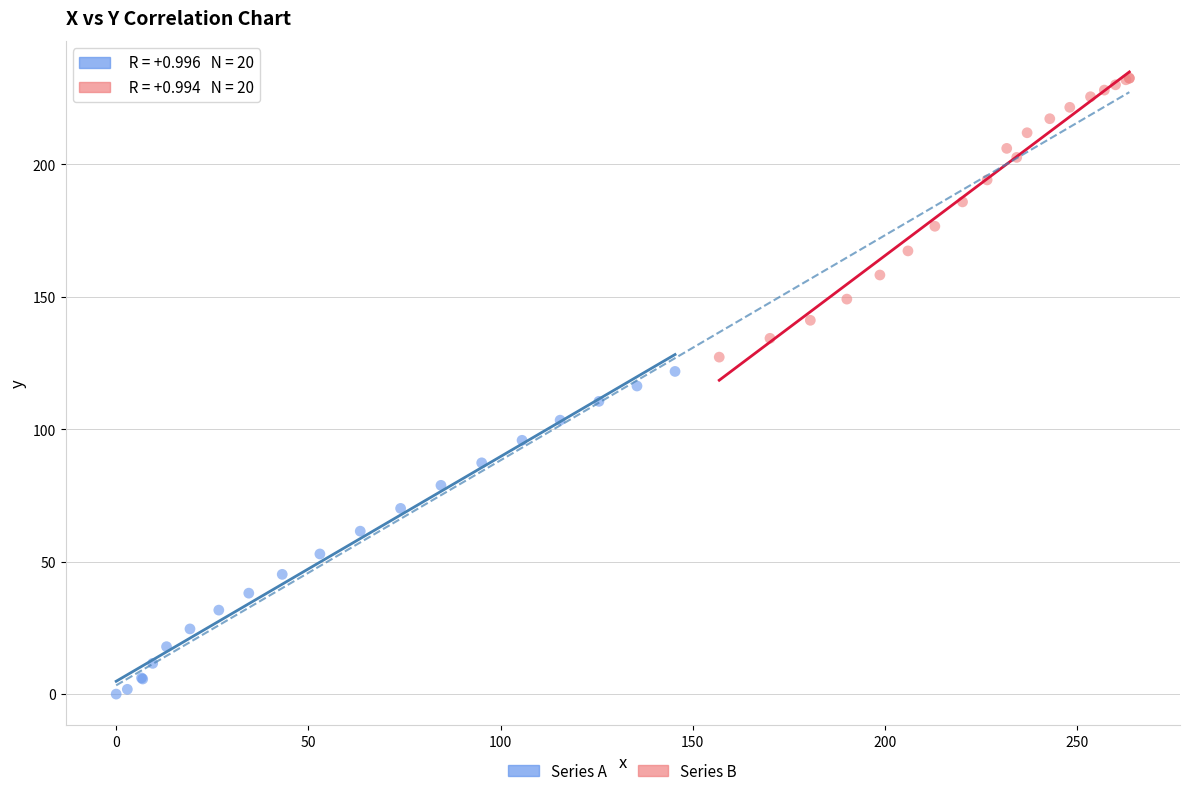

Which series reaches the minimum Y coordinate?

Series A